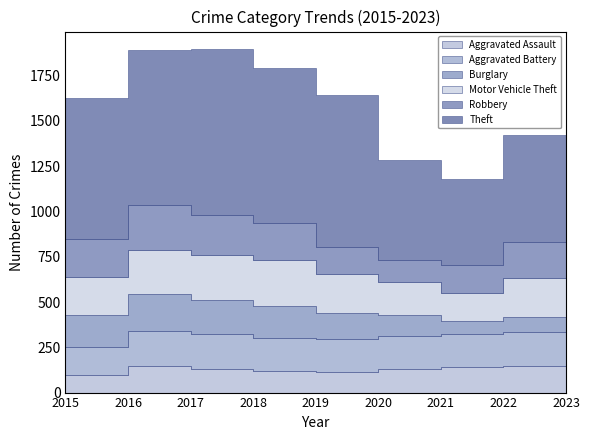

What is the average value of the Robbery series?

190